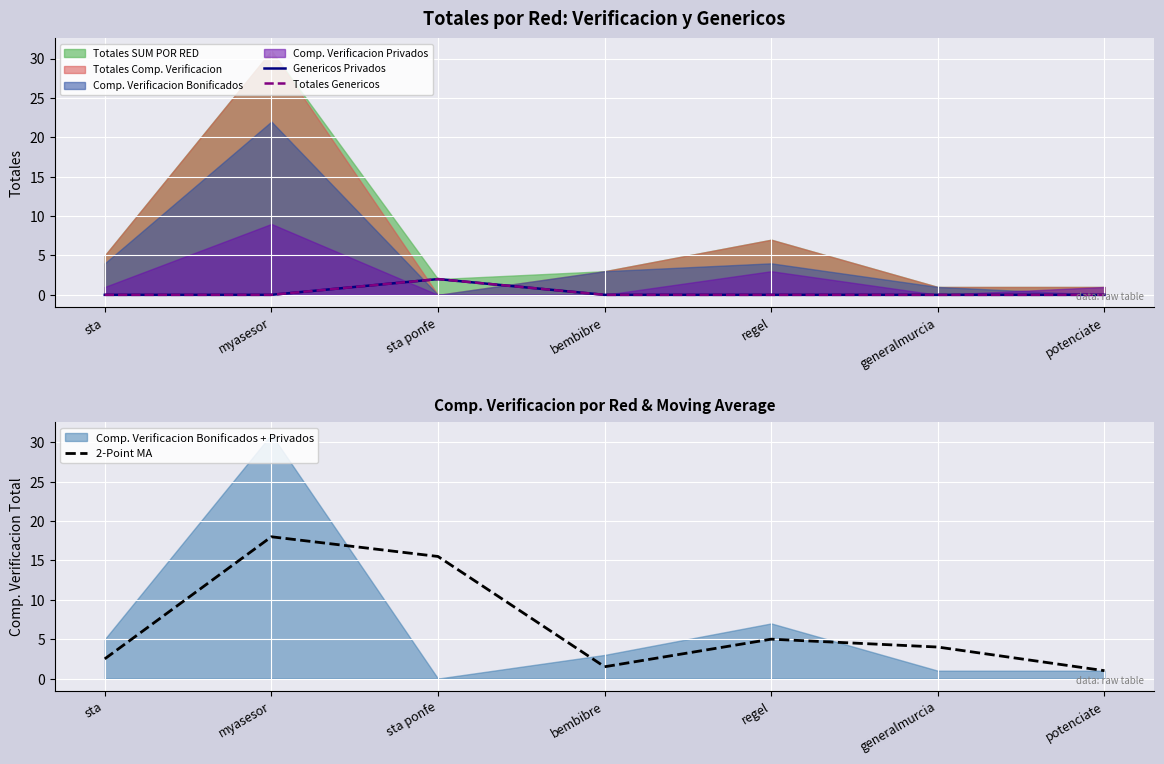

Where is 2-Point MA nearest to the value 9?

regel